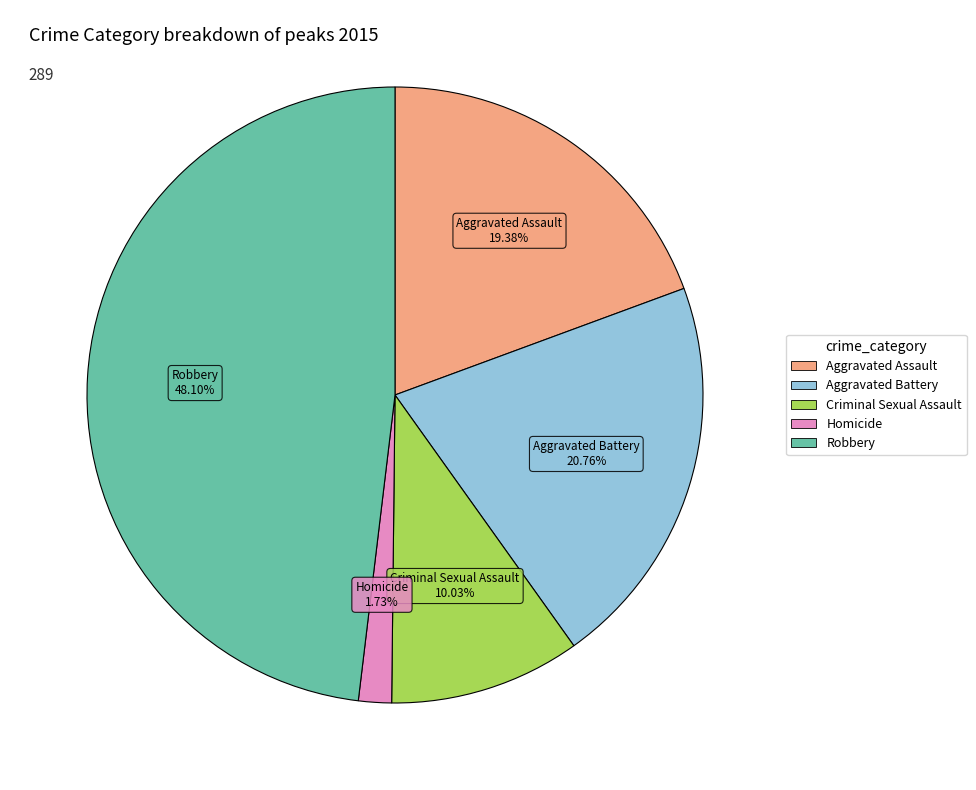

Is there a majority slice in this chart?

No